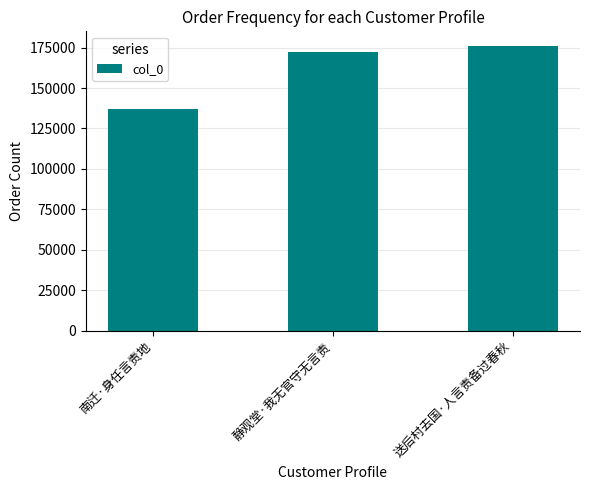

What is the sum of all values?

485799